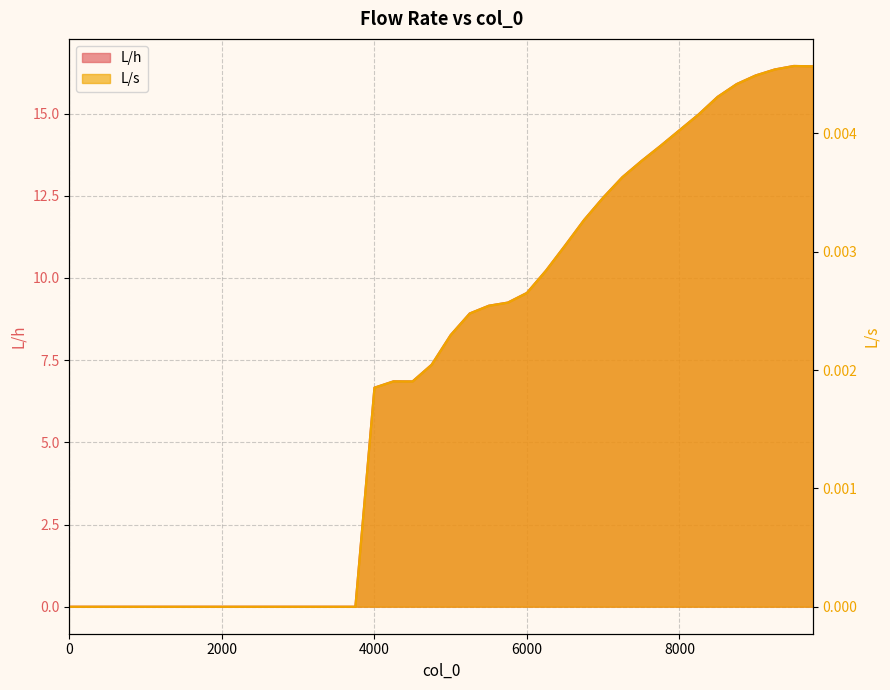

The L/h series shows 15.0 at 8250. True or false?

True